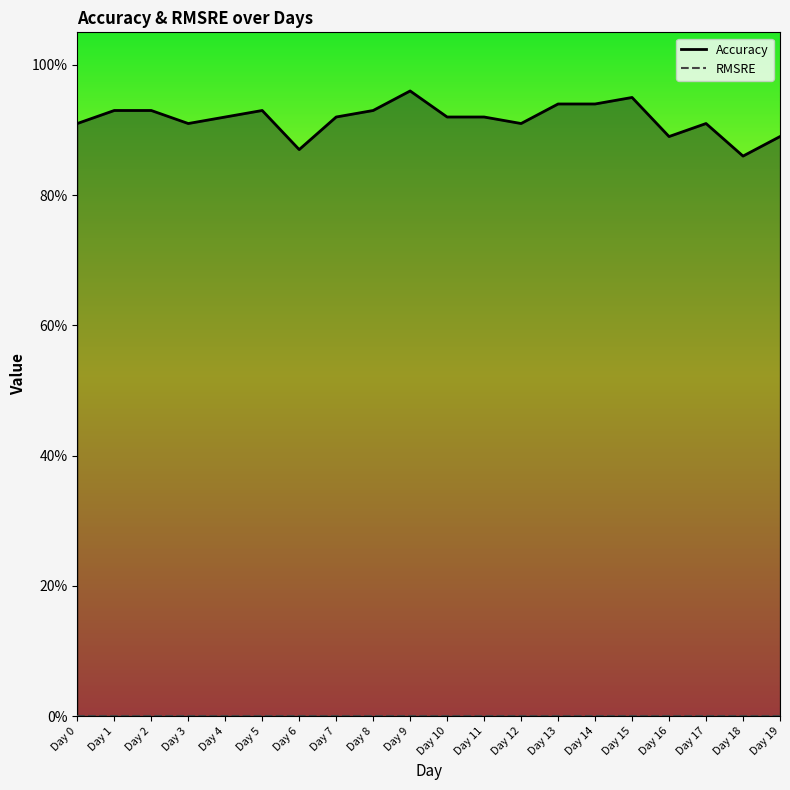

Does the chart display data point markers on the line(s)?

No